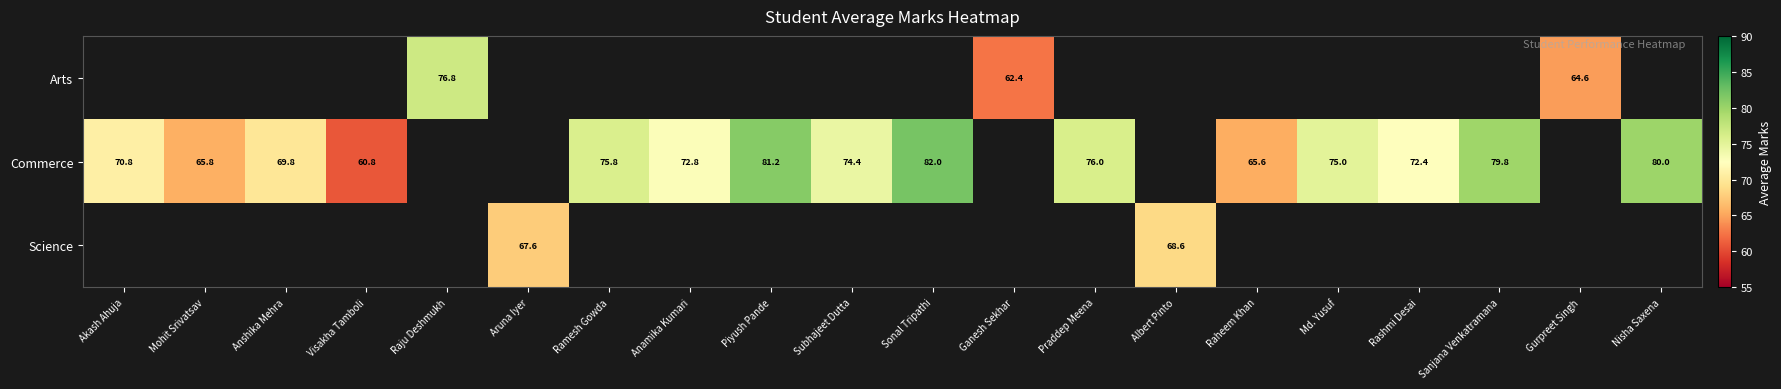

True or false: Commerce has a value of 41.9 at Praddep Meena.

False